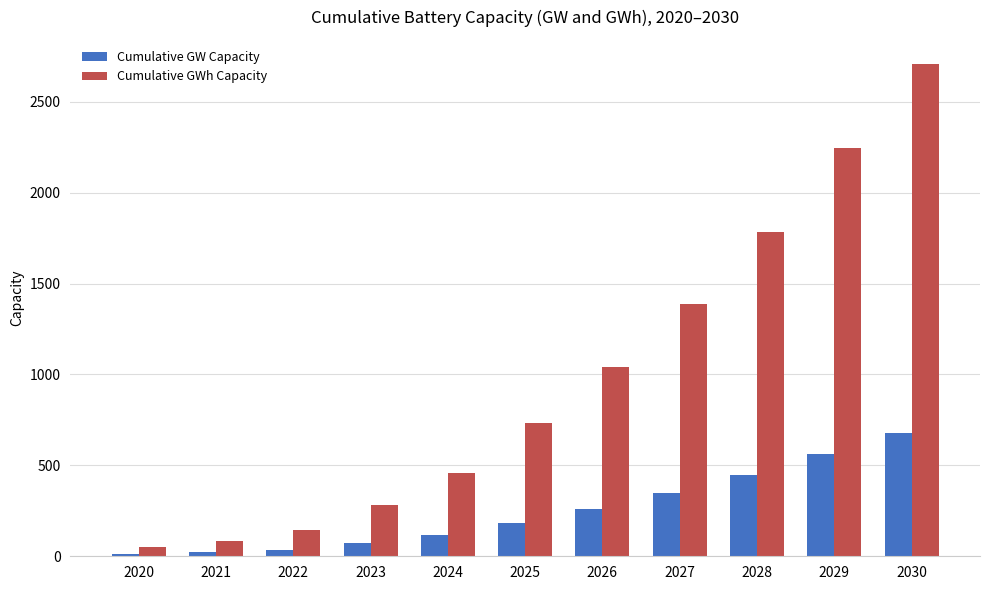

Which series changed the most between 2021 and 2028?

Cumulative GWh Capacity